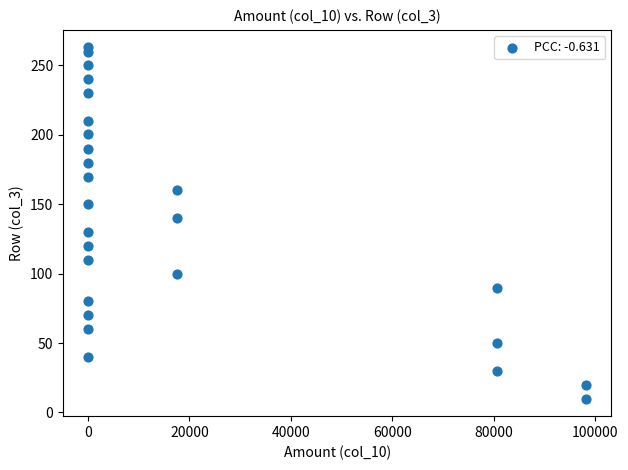

What is the range of X values (max minus min)?

98262